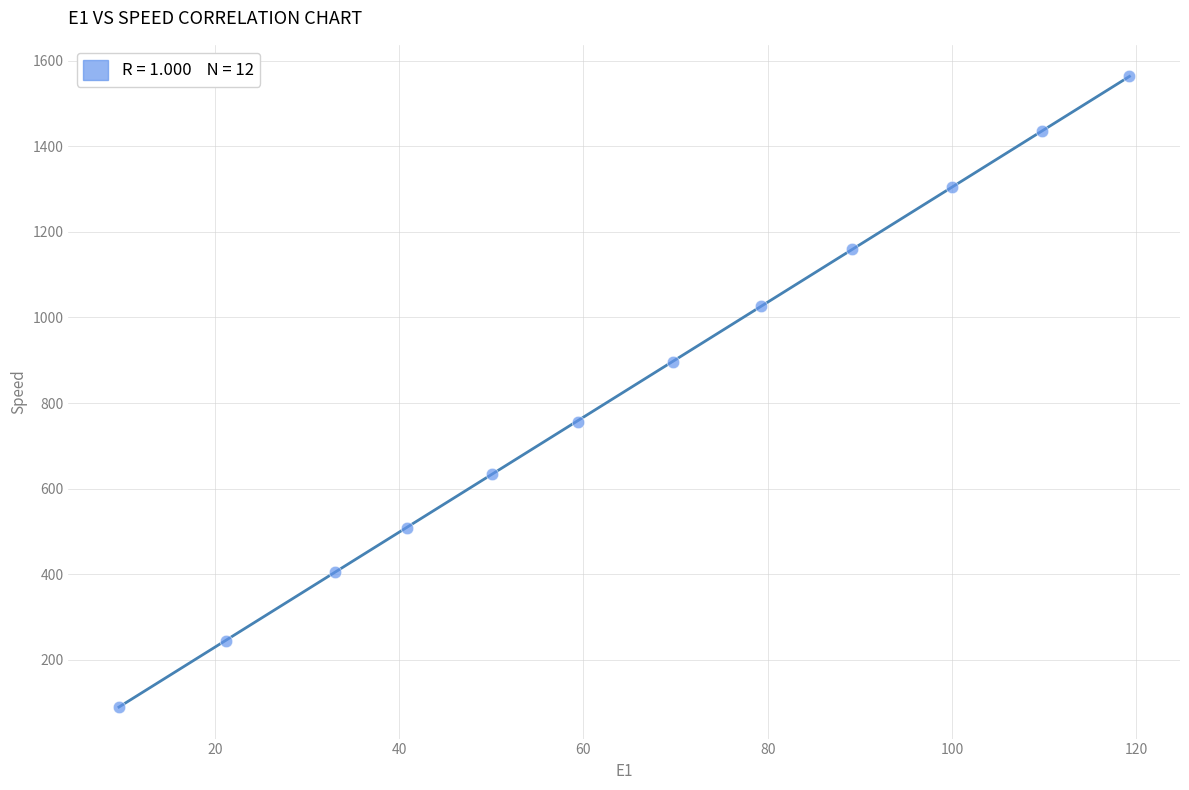

What is the average Y value?

835.5